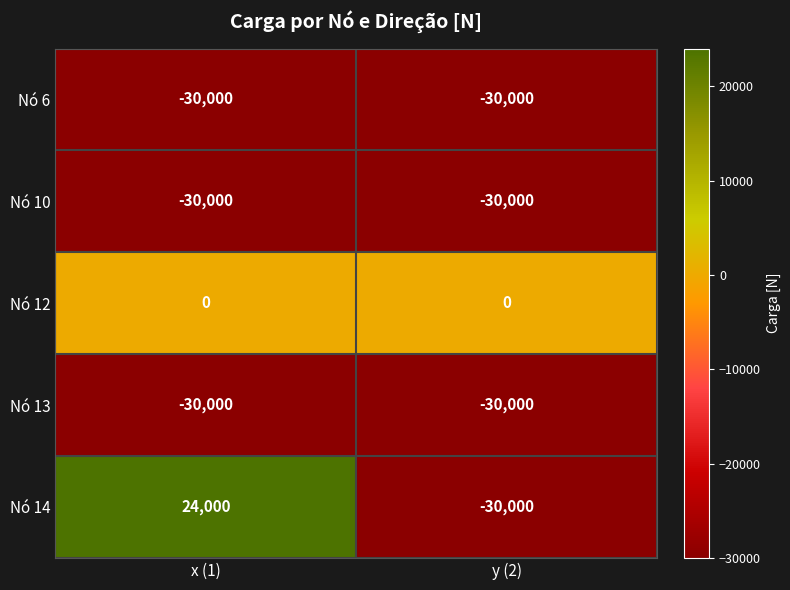

At which category is the sum across all series the highest?

x (1)